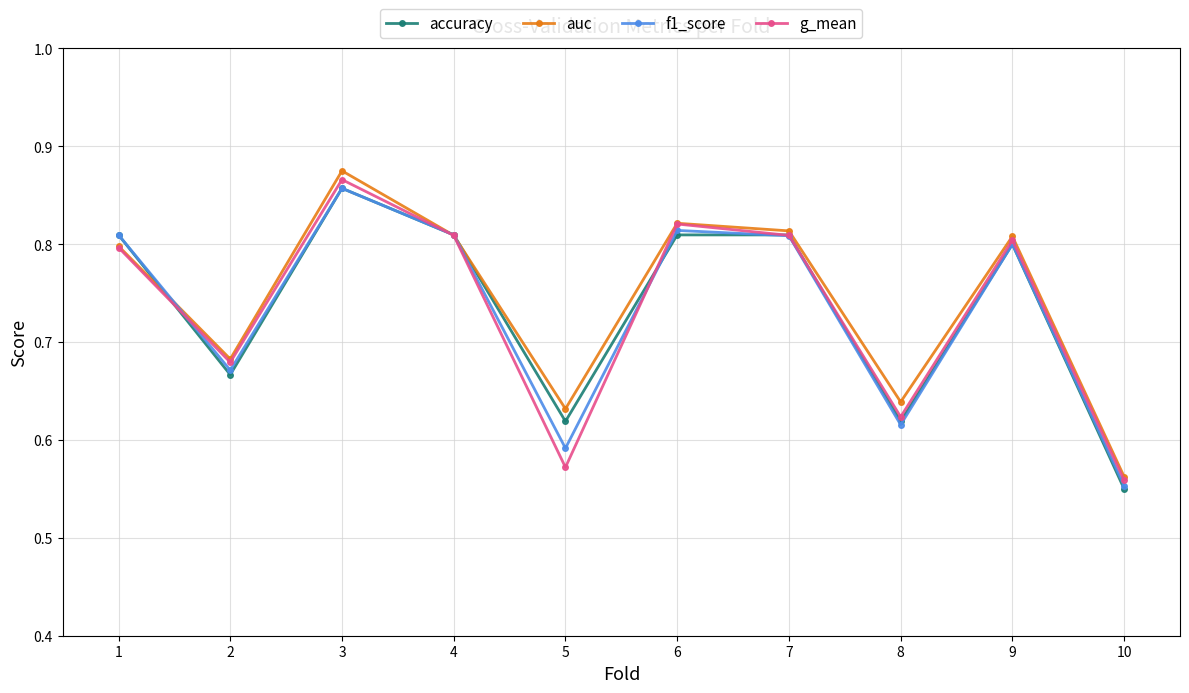

Which category has the lowest value across all series?

10